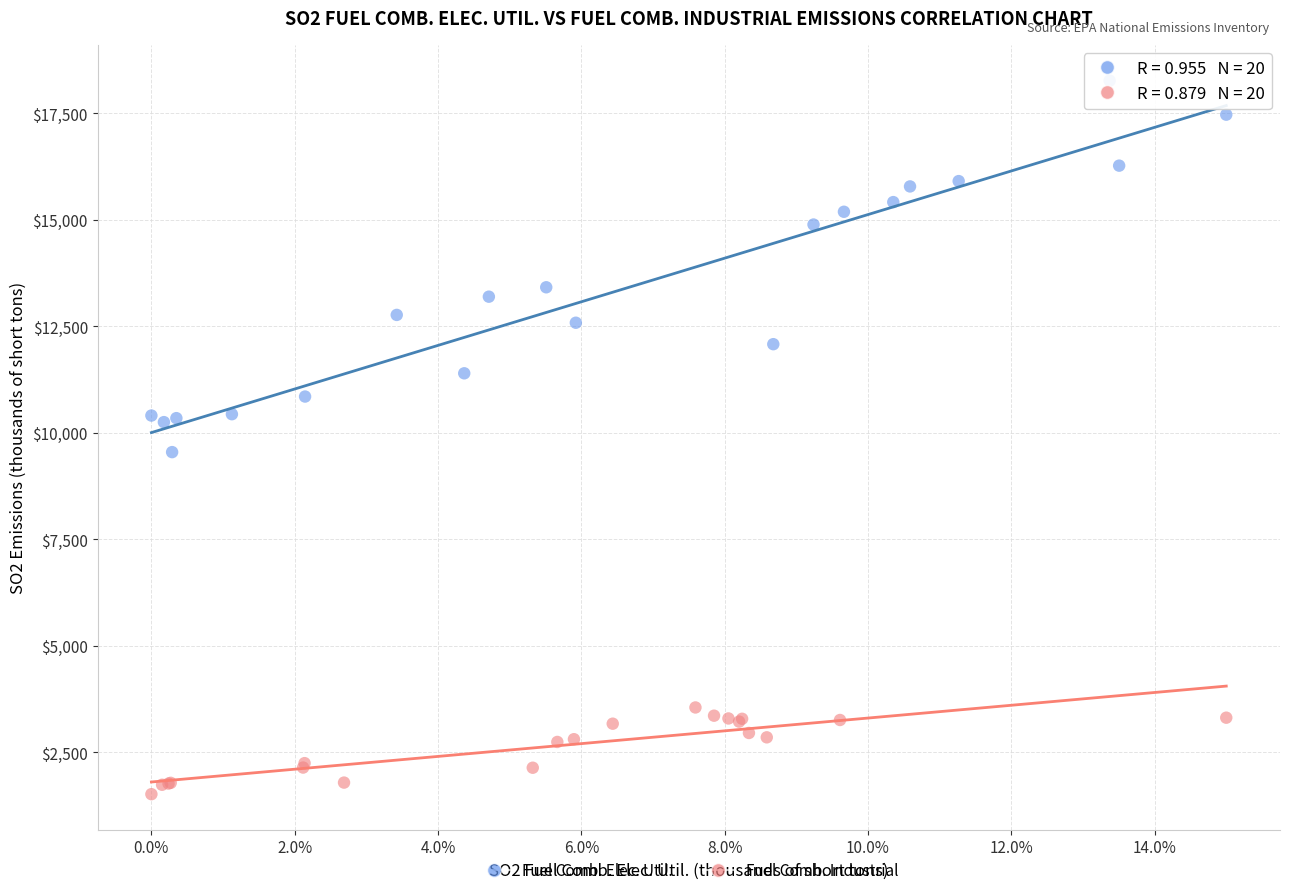

Which series reaches the minimum Y coordinate?

Fuel Comb. Industrial